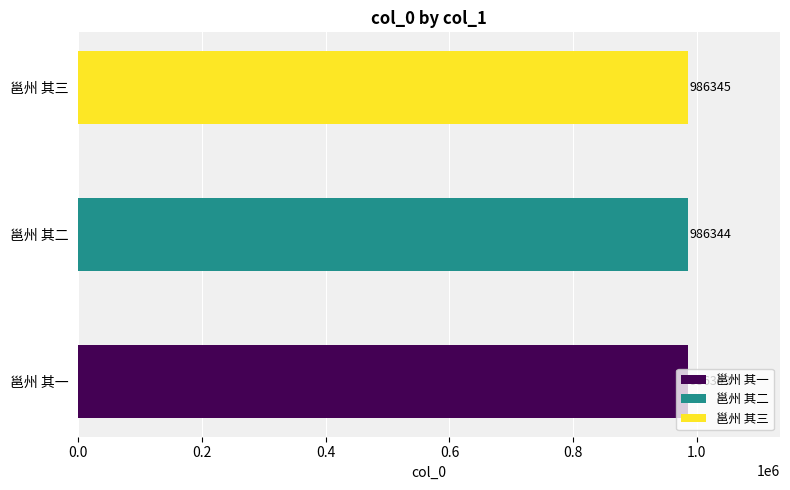

Rank the categories by value from lowest to highest.

邕州 其一, 邕州 其二, 邕州 其三